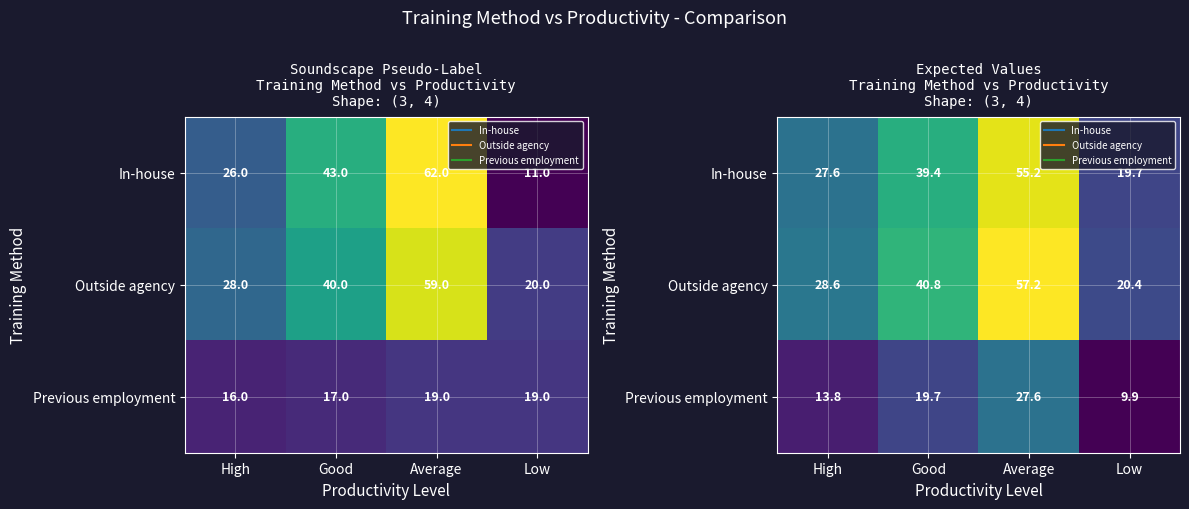

Where does the Previous employment series first go above 19?

Good